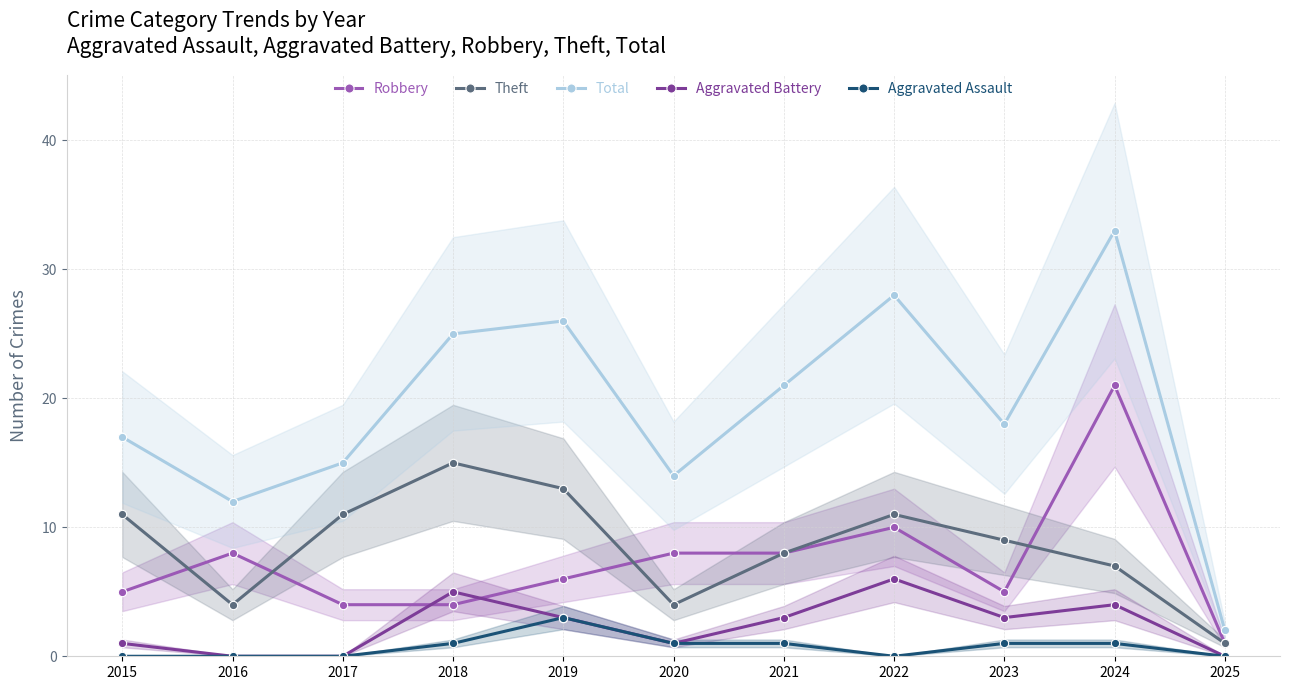

What is the minimum value for Theft?

1